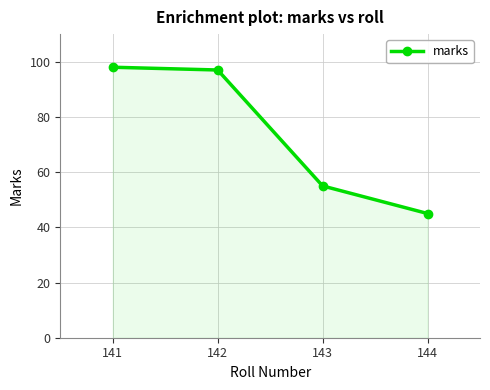

How many data points does each series have?

4